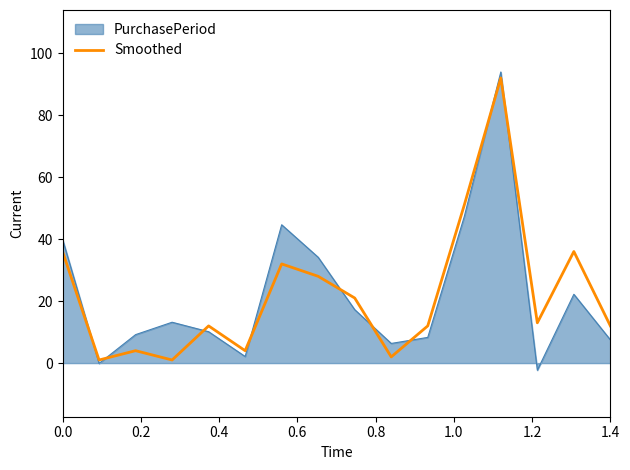

What is the maximum value for Smoothed?

92.0